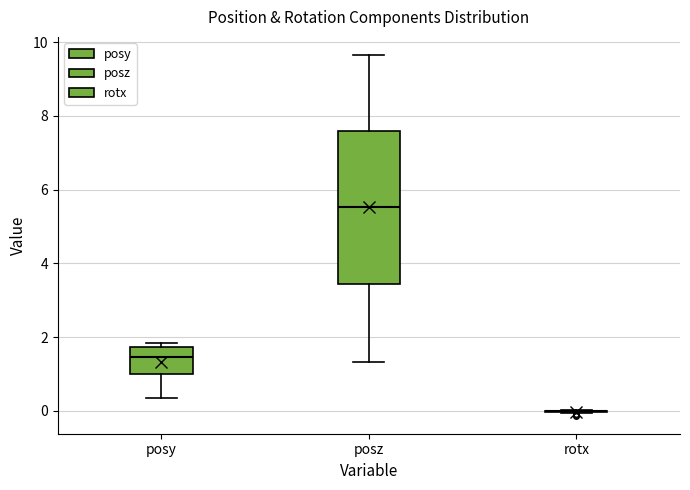

Where is the lower edge of the box for posy on the y-axis? The values are not printed on the chart, so give them approximately, as read against the axis.

1.0